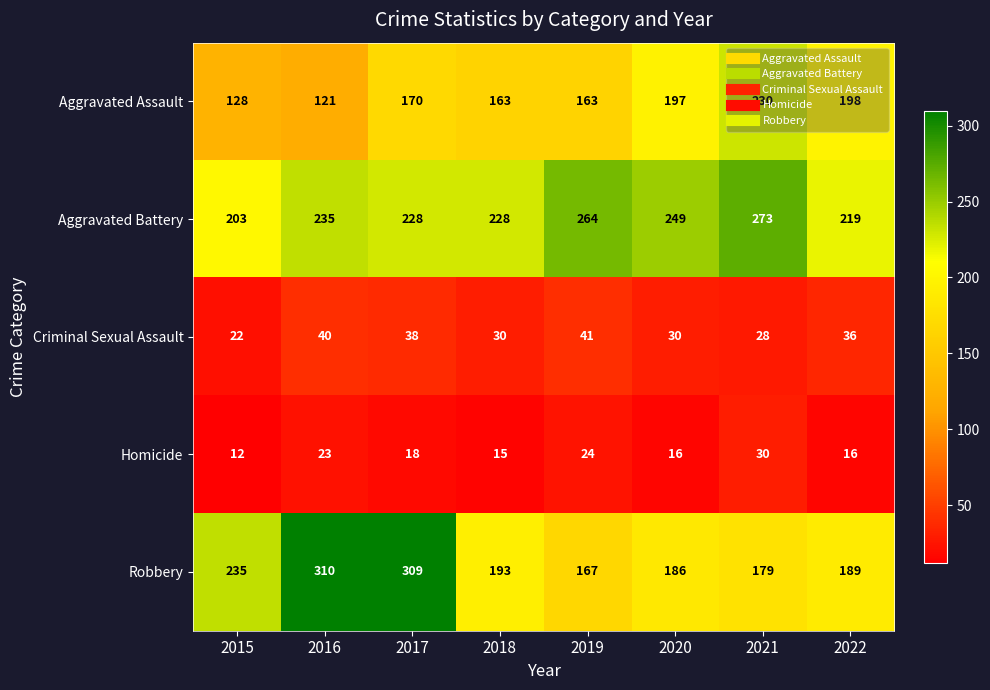

What is the sum of the Aggravated Battery values at 2020 and 2021?

522